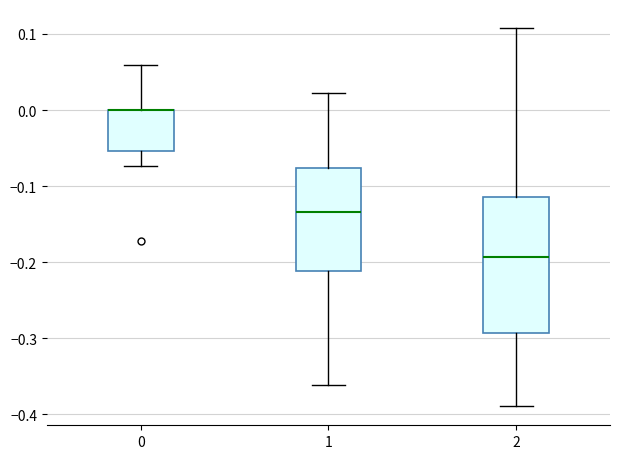

Where is the lower edge of the box at x = 0 on the y-axis? The values are not printed on the chart, so give them approximately, as read against the axis.

-0.05